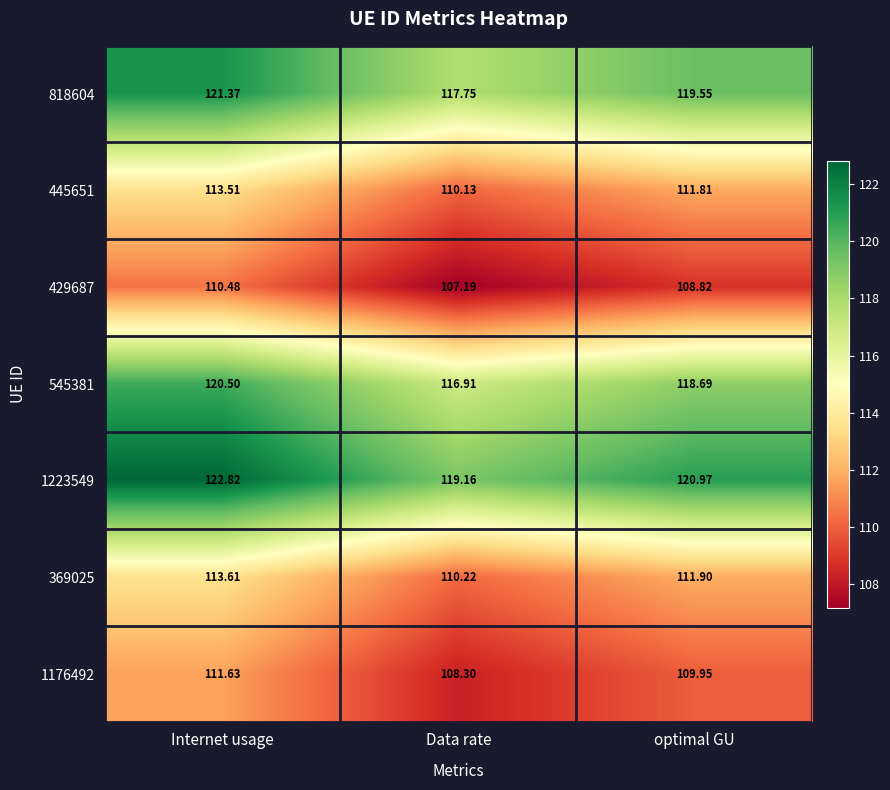

At which label is 445651 closest to 111?

optimal GU